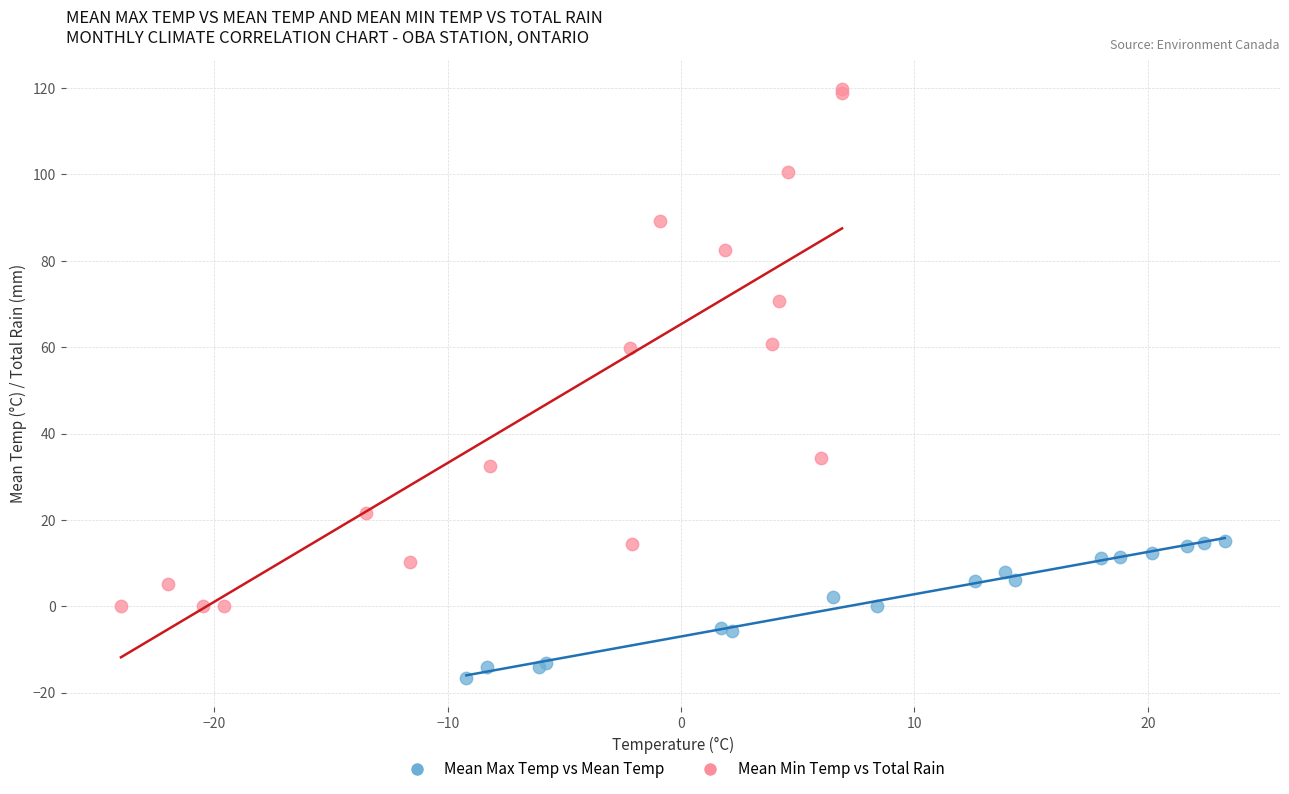

Which series contains the highest Y value?

Mean Min Temp vs Total Rain